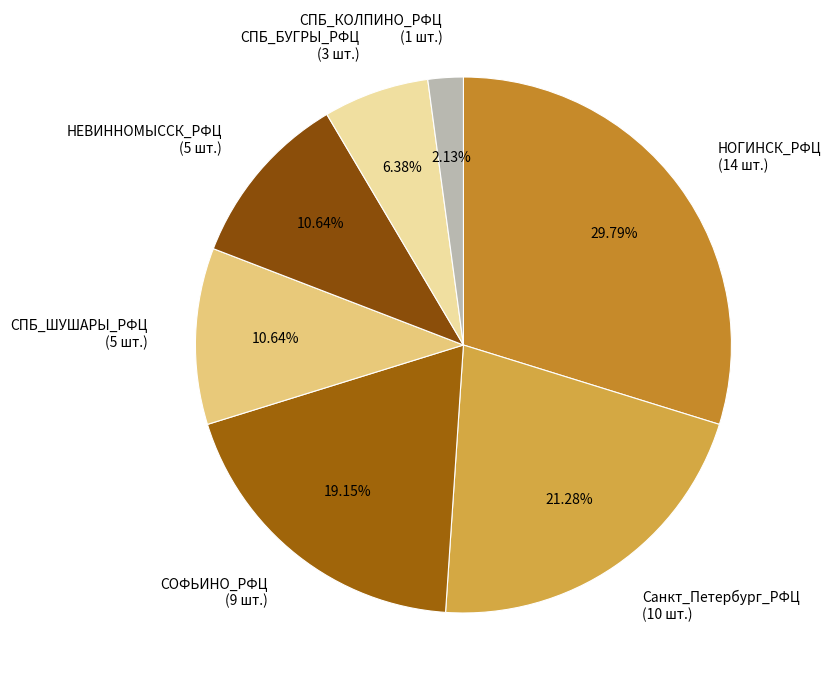

What is the largest slice in the pie chart?

НОГИНСК_РФЦ